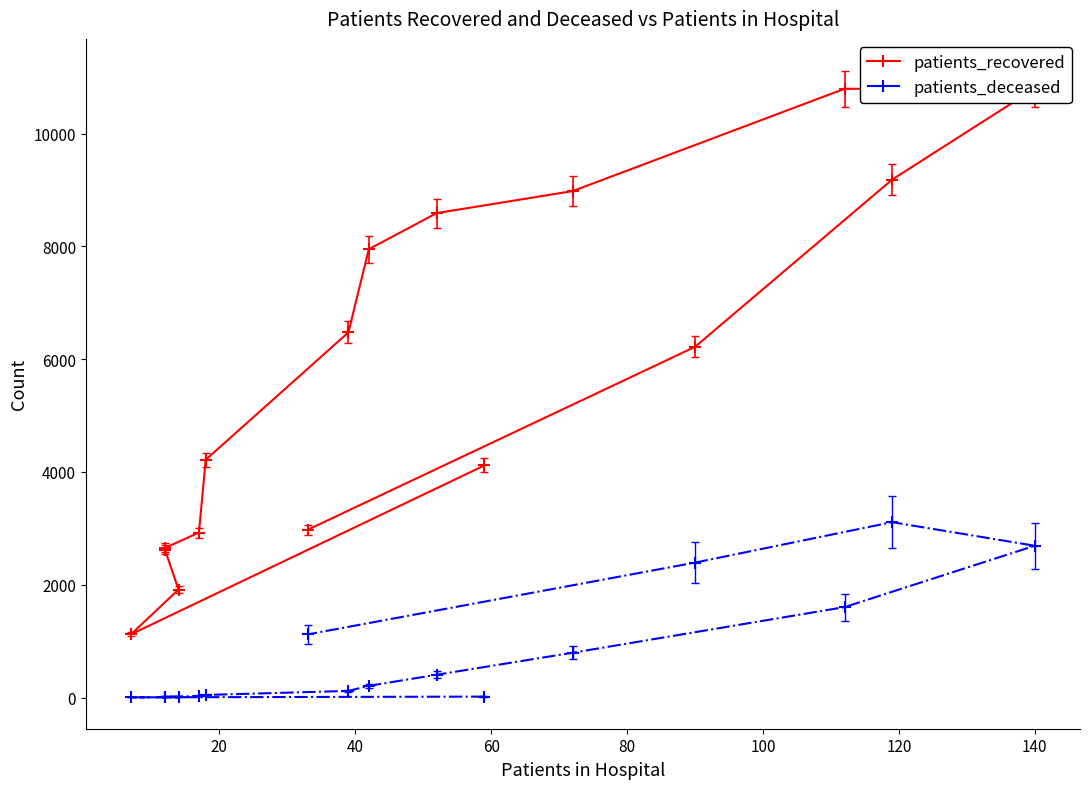

Which series has the largest total across all categories?

patients_recovered